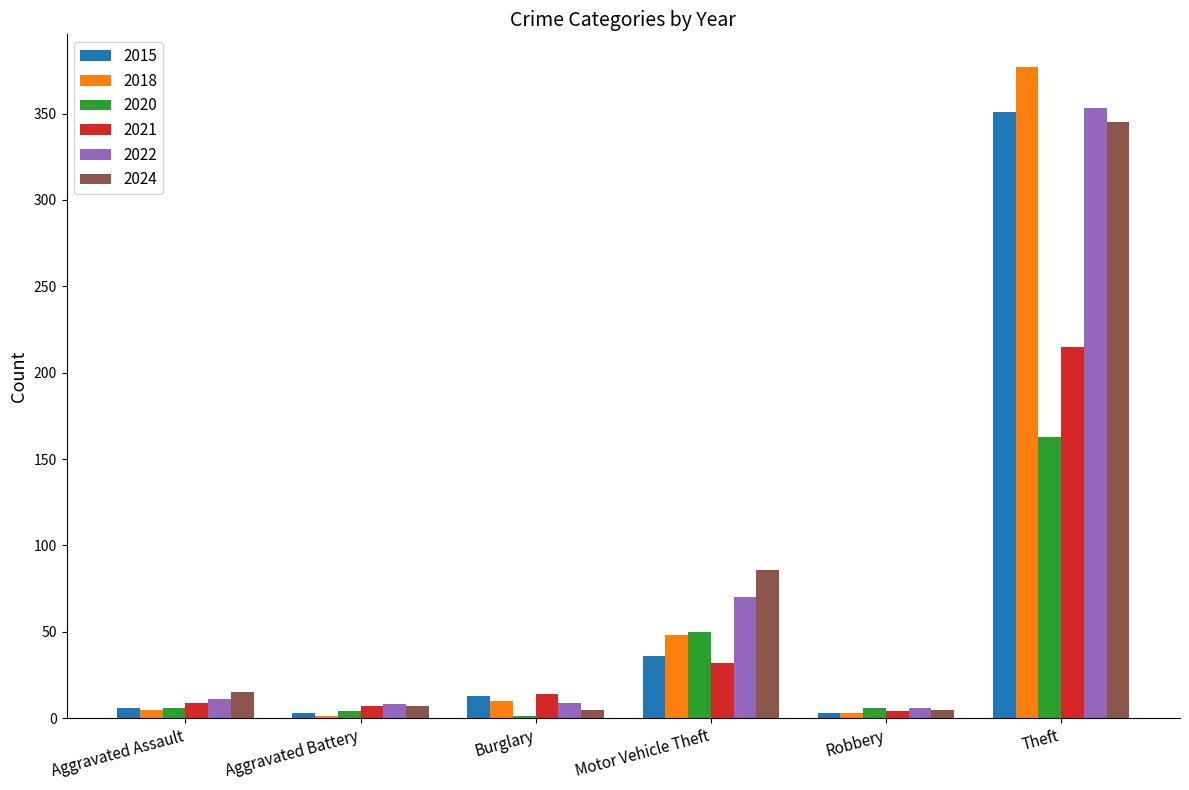

What is the difference between the 2021 values at Aggravated Battery and Motor Vehicle Theft?

25